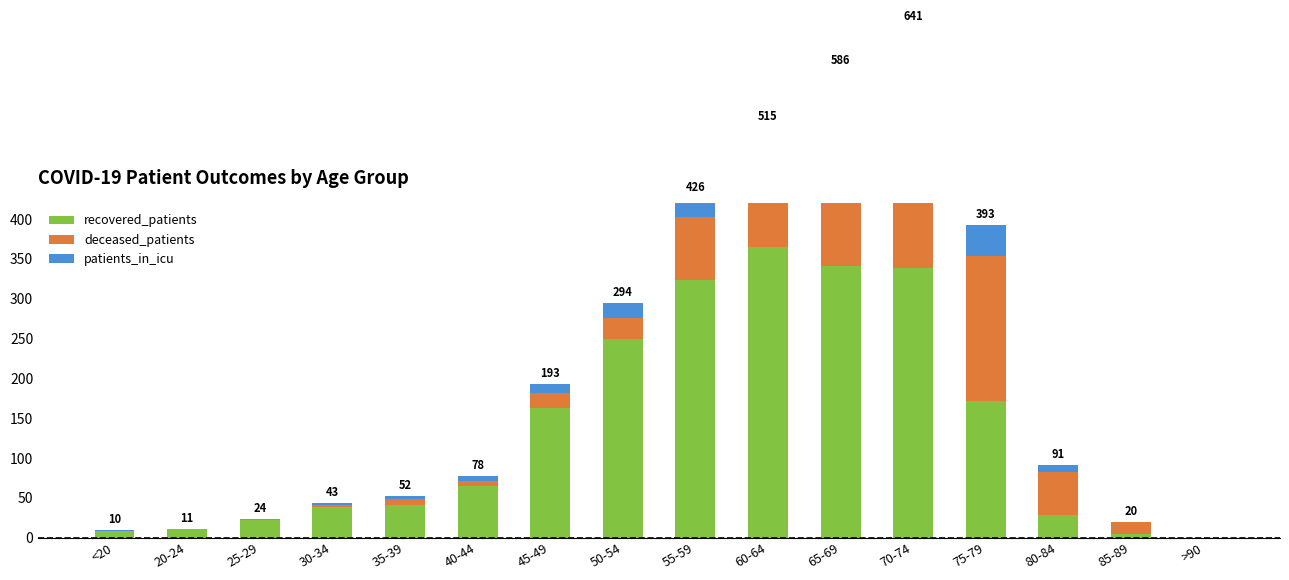

Which has a higher value, 80-84 or 45-49?

45-49